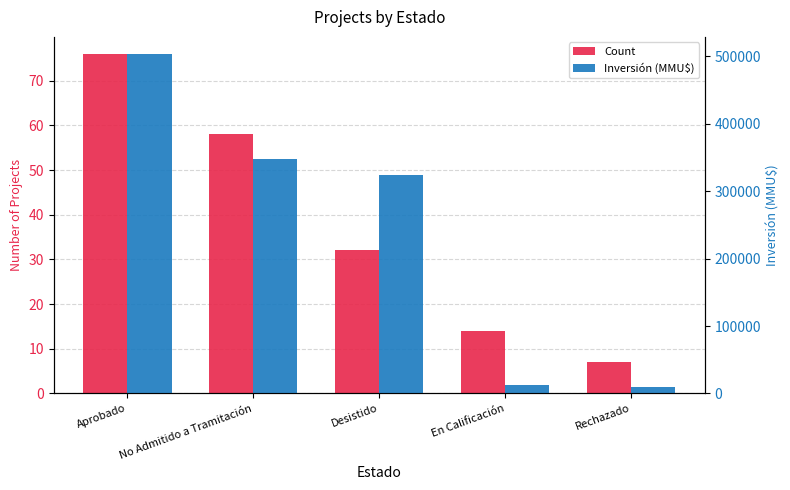

Which series has the largest range (max minus min)?

Inversión (MMU$)